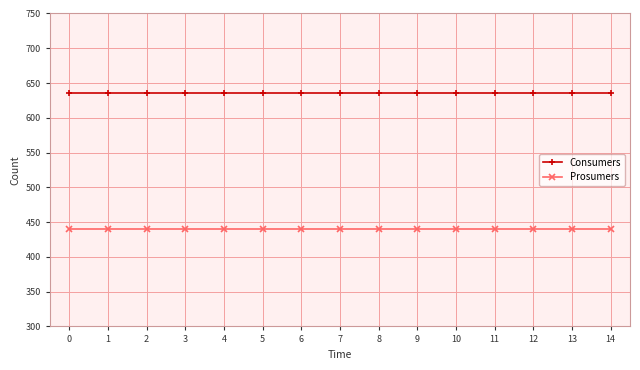

What is the spread (max minus min) of values at 14?

195